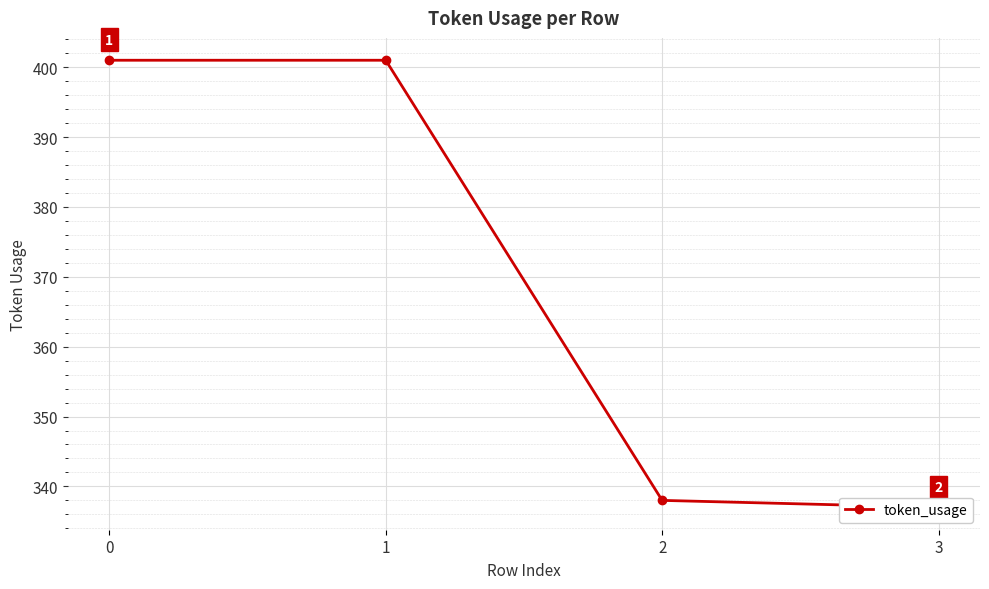

True or false: the data shows 401 at 1.

True